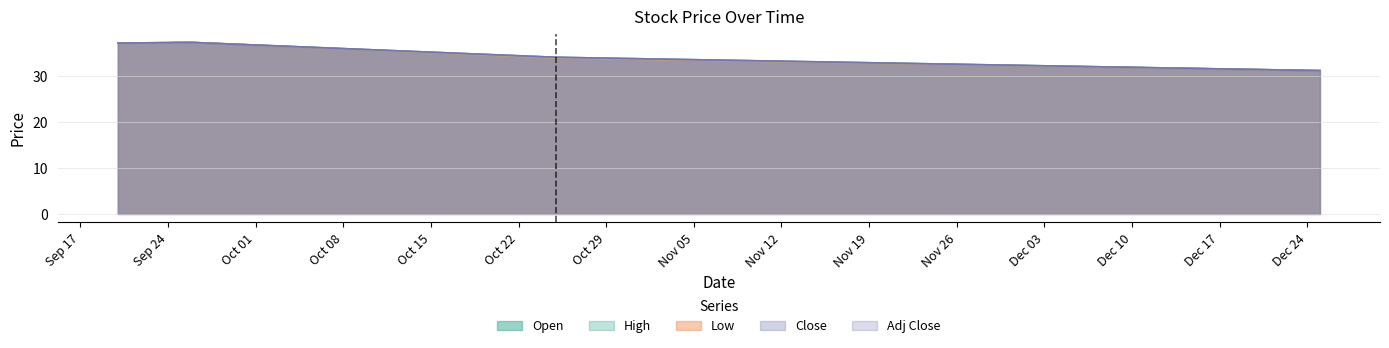

Where does the Close series first go above 37?

2018-09-20